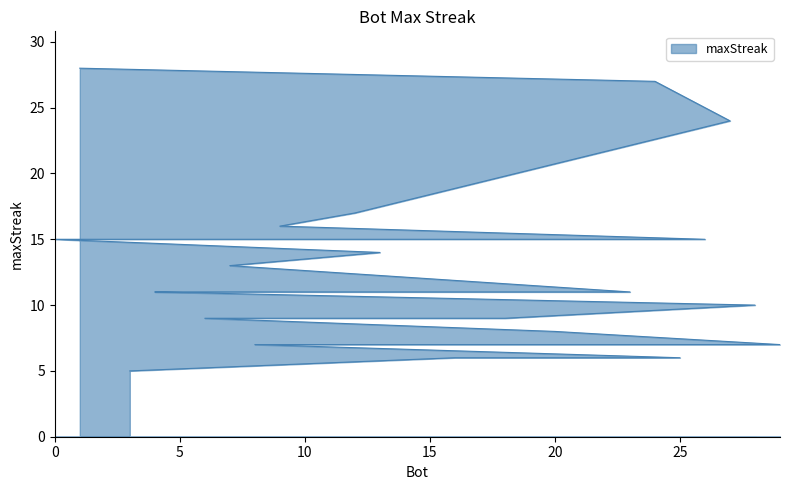

Which category has the highest value across all series?

1